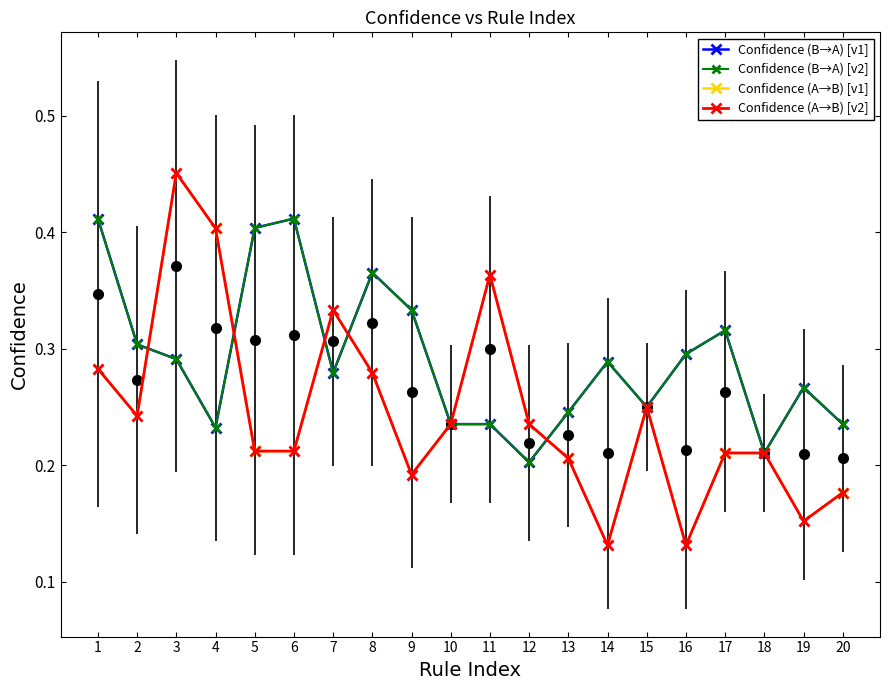

In Confidence (A→B) [v2], how many points are higher than both neighbors (excluding endpoints)?

4